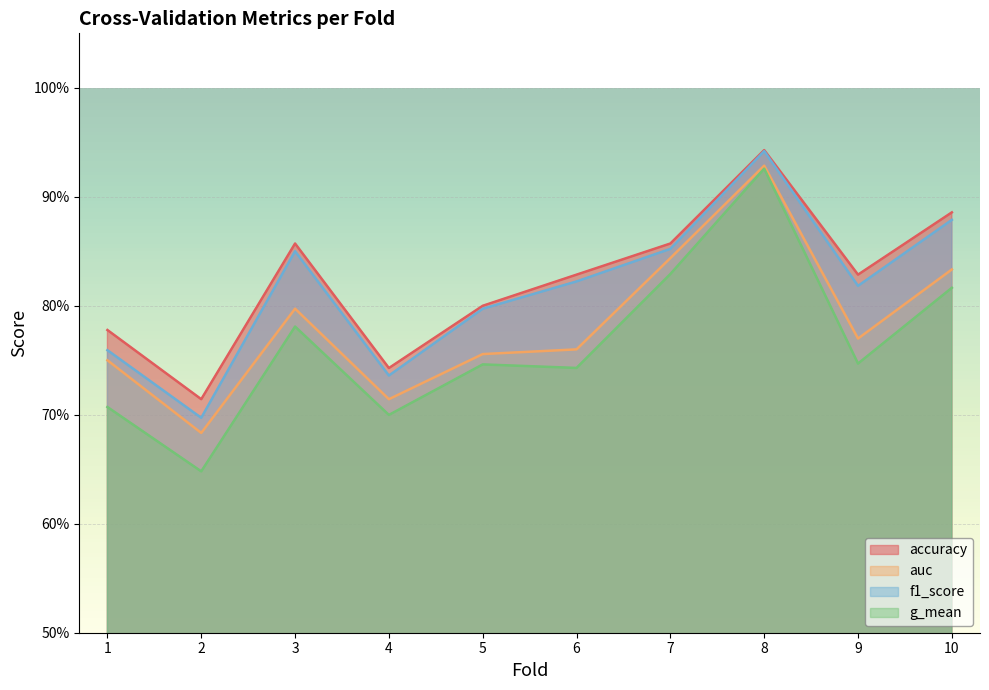

Where is the first local maximum for f1_score?

3